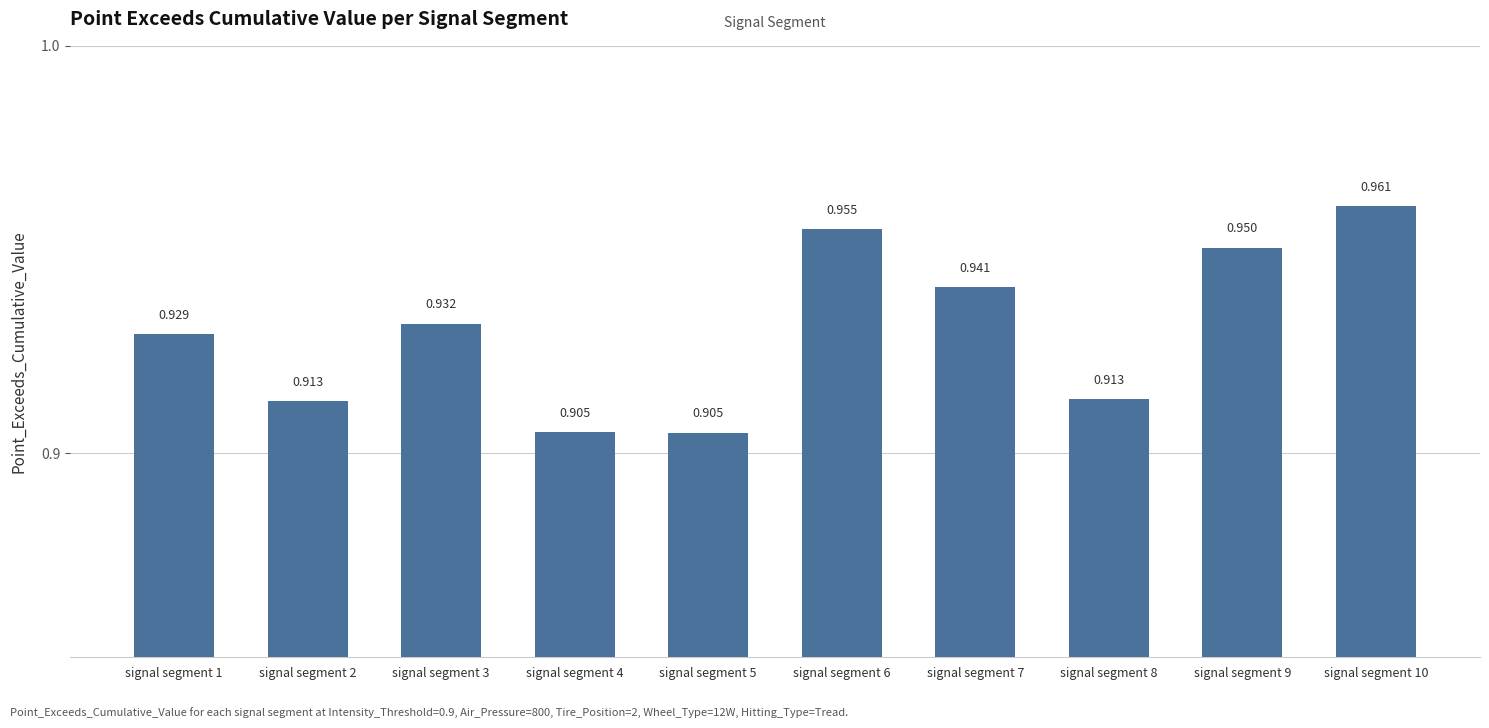

How many bars are there in total?

10